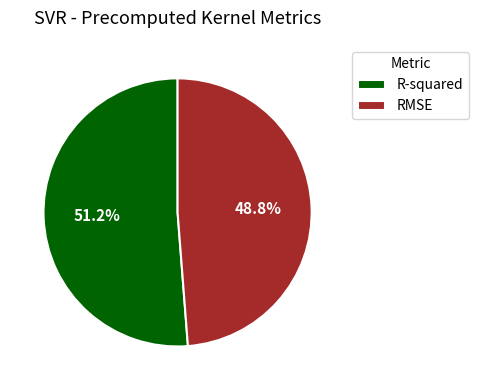

How many segments does this pie chart have?

2